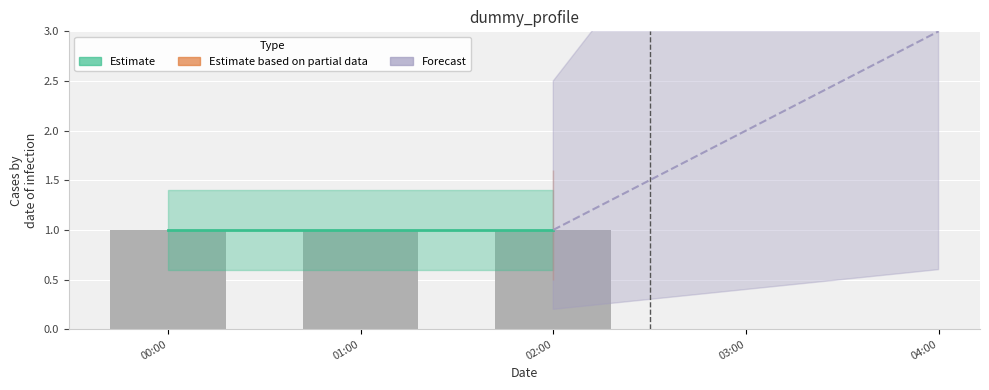

What is the sum of all Estimate values?

3